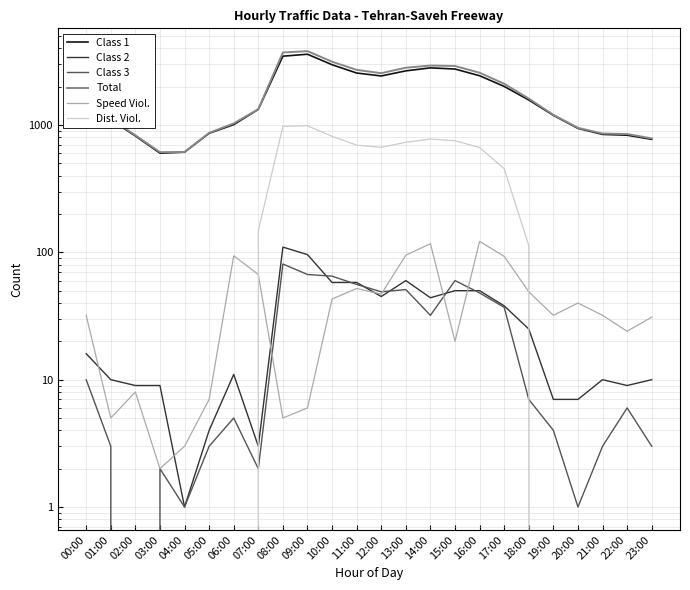

How many interior local valleys does the Class 3 series have?

6